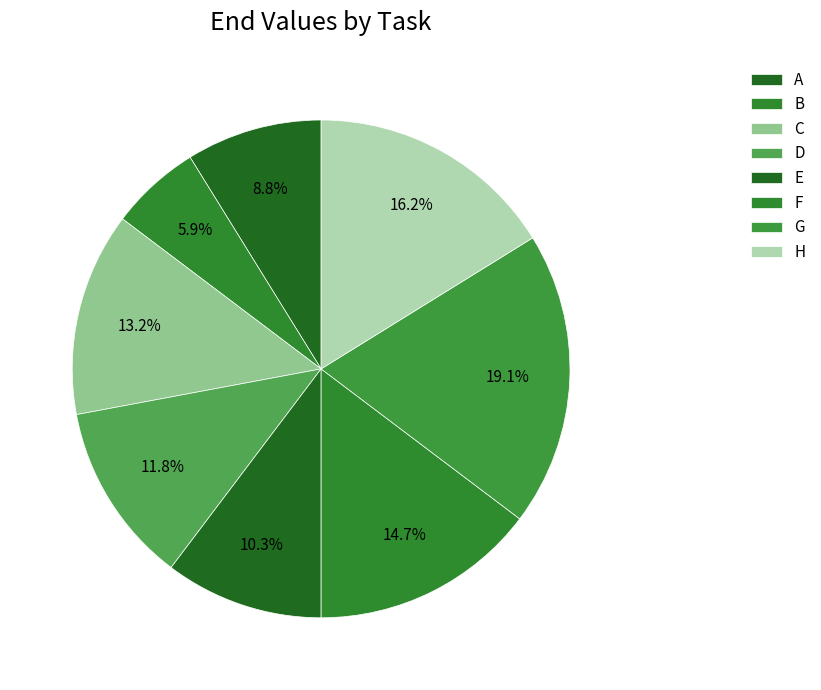

Does C represent more than half of the total?

No